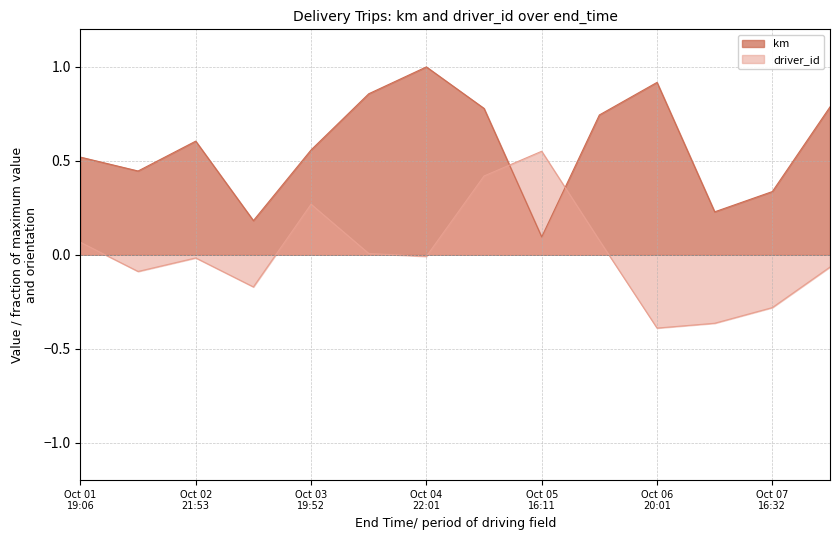

True or false: driver_id and km intersect in this chart.

True